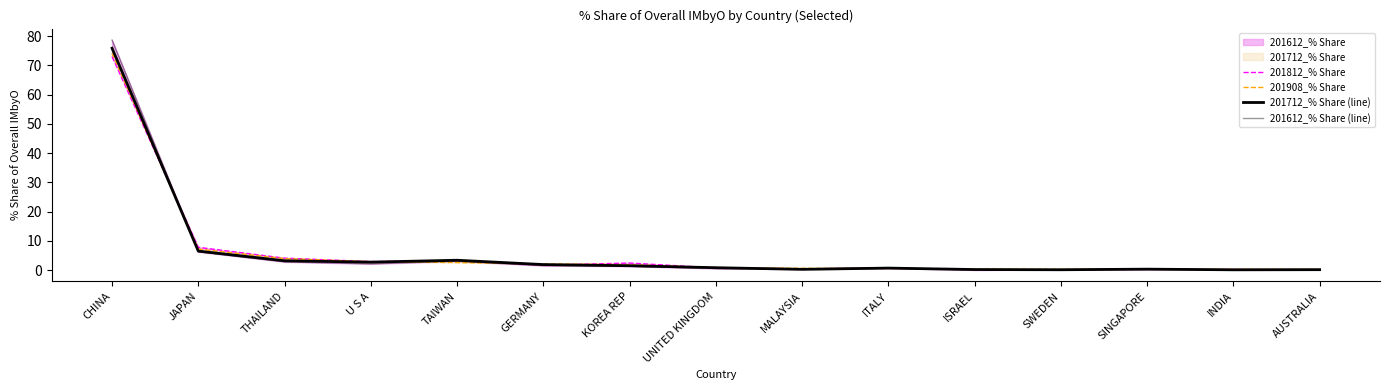

Is the value of 201908_% Share at KOREA REP greater than the value of 201812_% Share at SWEDEN?

Yes